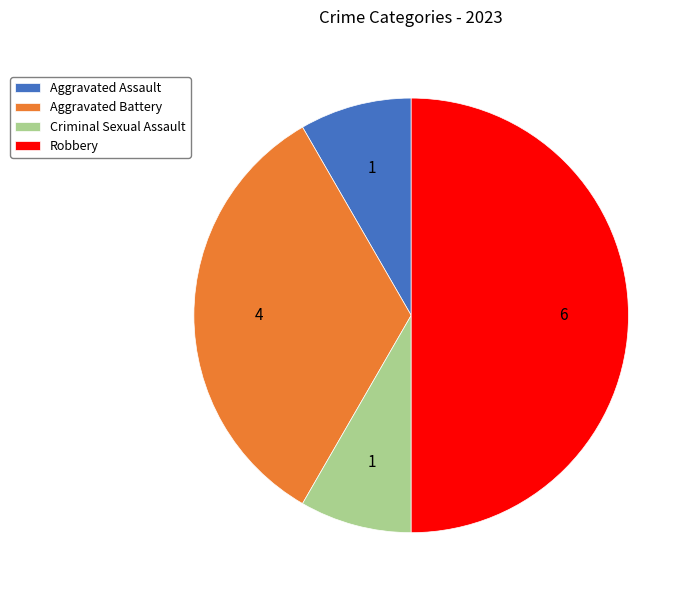

How many slices are in this pie chart?

4